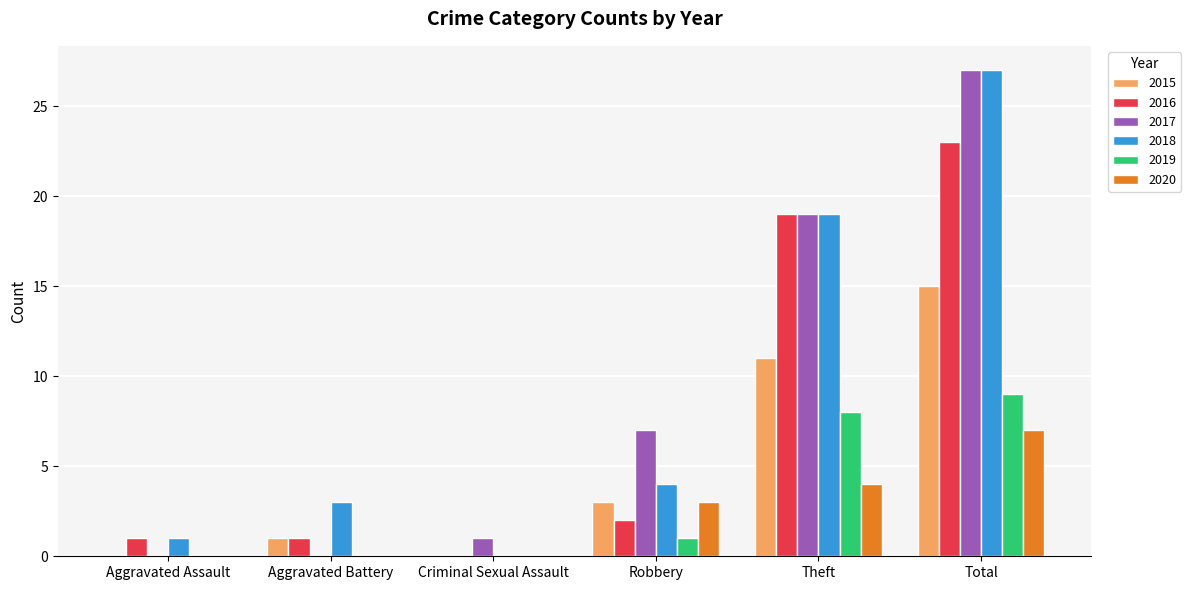

Are the bars horizontal?

No